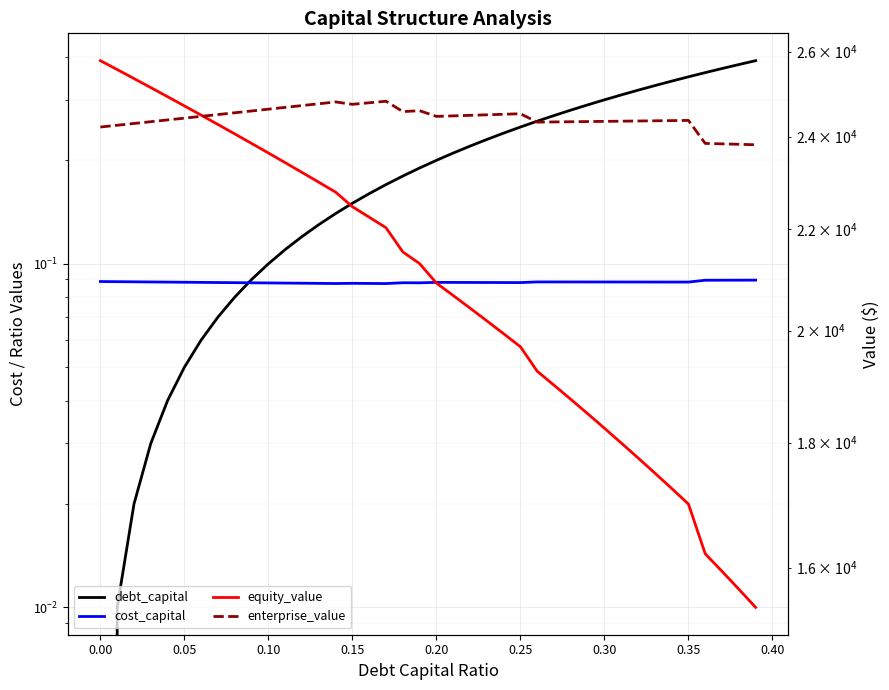

True or false: enterprise_value and cost_capital cross at least once.

False